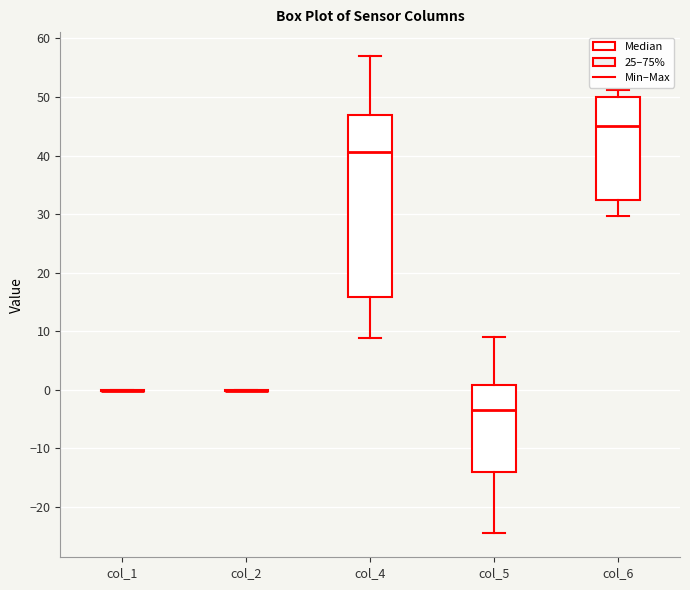

Reading left to right, read every box against the y-axis: the position of its median line, the range the box covers, and the ends of its whiskers. The values are not printed on the chart, so give them approximately, as read against the axis.

col_1: box collapsed to a line at 0, whiskers 0 to 0
col_2: box collapsed to a line at 0, whiskers 0 to 0
col_4: median 41, box 16 to 47, whiskers 9 to 57
col_5: median -4, box -14 to 1, whiskers -25 to 9
col_6: median 45, box 32 to 50, whiskers 30 to 51